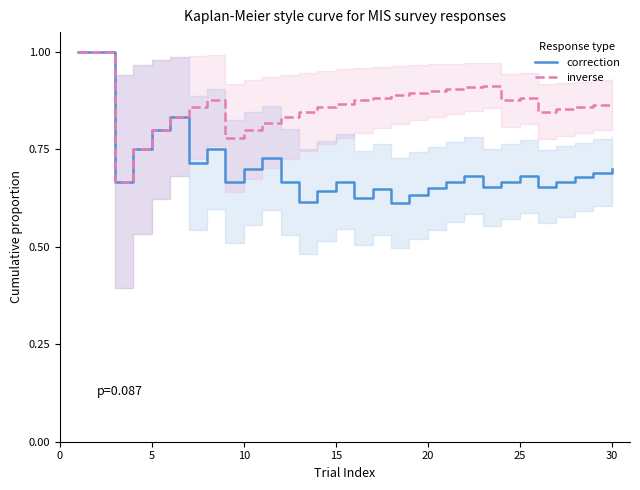

What are all the series names shown in the legend?

correction, inverse